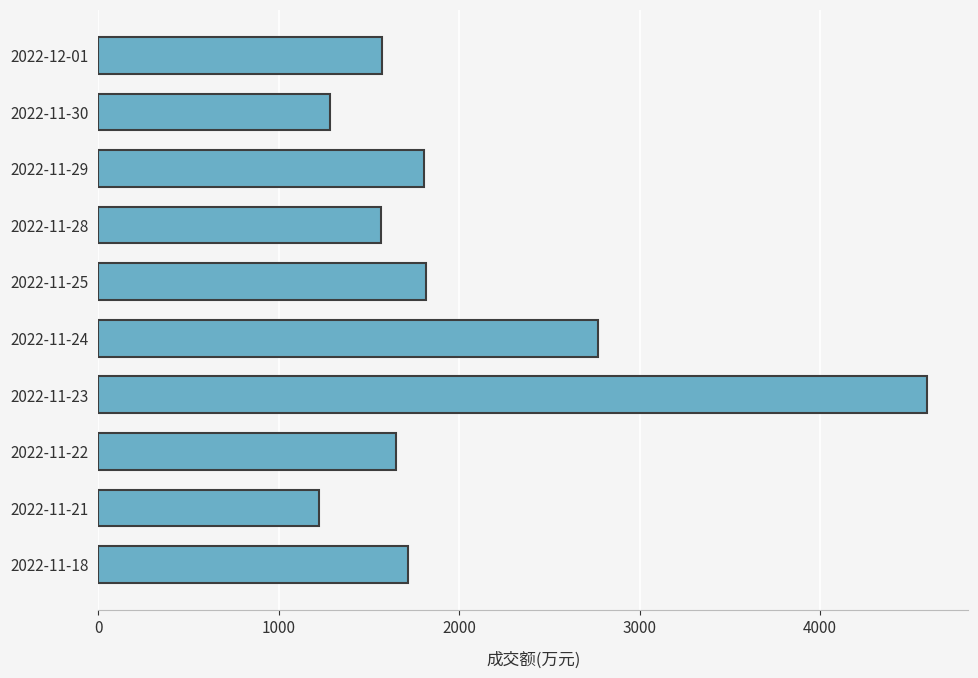

Is it true that the value at 2022-11-24 is 2771?

True